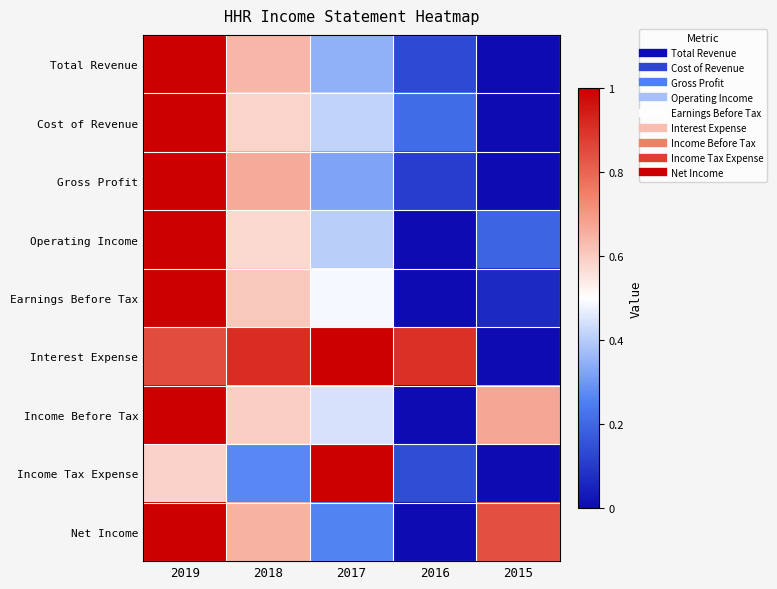

At which category is the sum across all series the highest?

2019